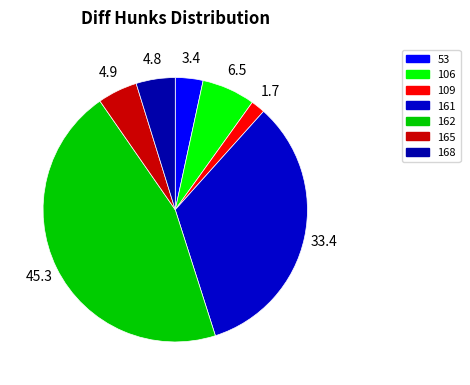

Count the number of slices in the pie.

7